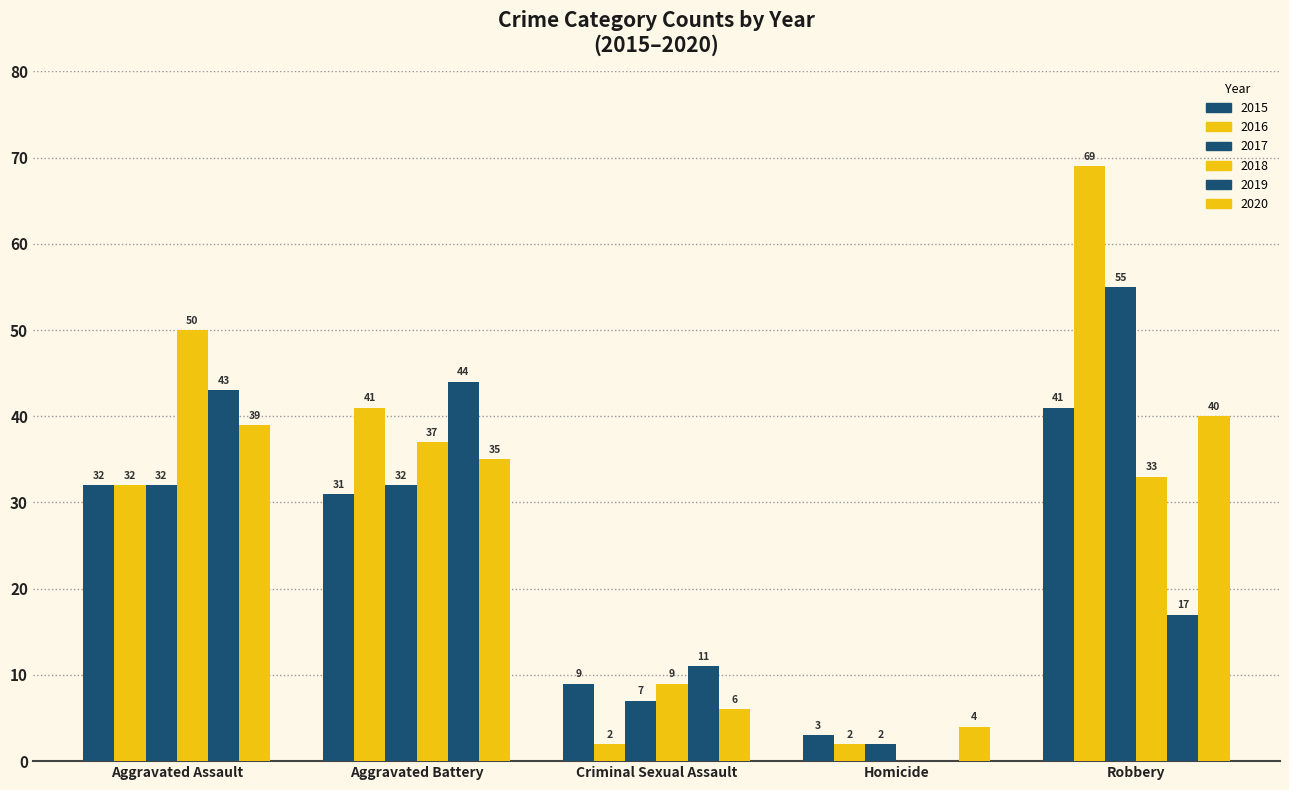

How many groups of bars are there?

5